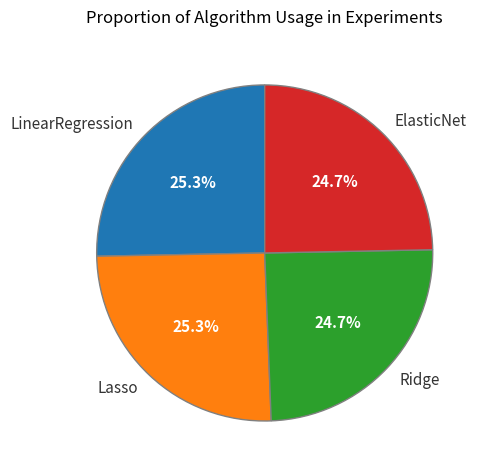

The ElasticNet slice represents 25% of the pie. True or false?

True